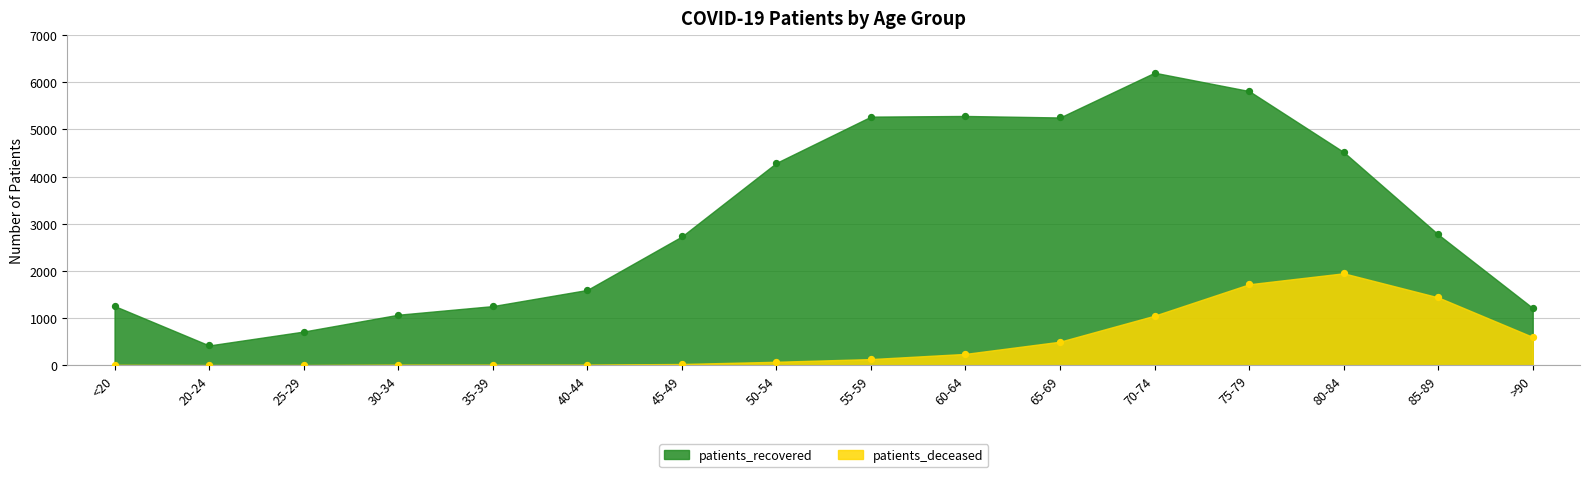

What are all the series names shown in the legend?

patients_deceased, patients_recovered